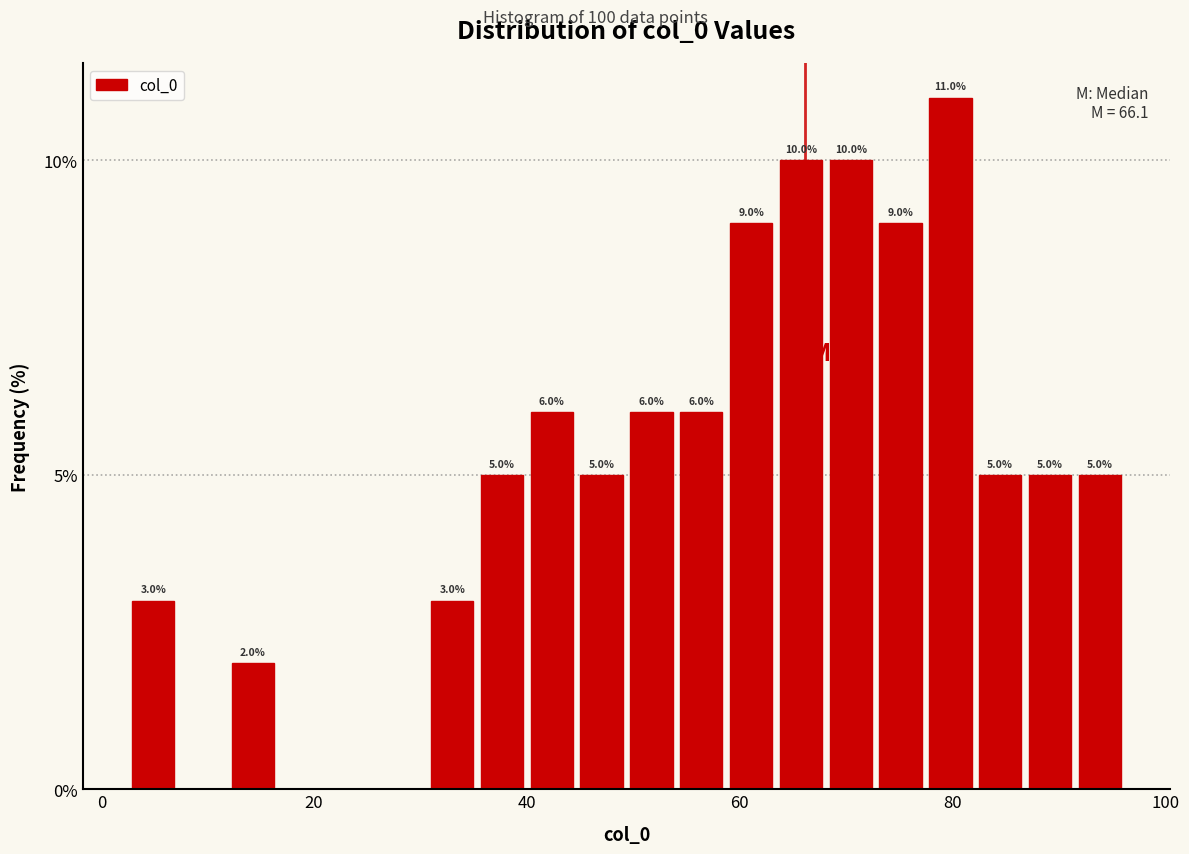

Read against the x-axis, roughly where is the centre of the tallest bar?

80